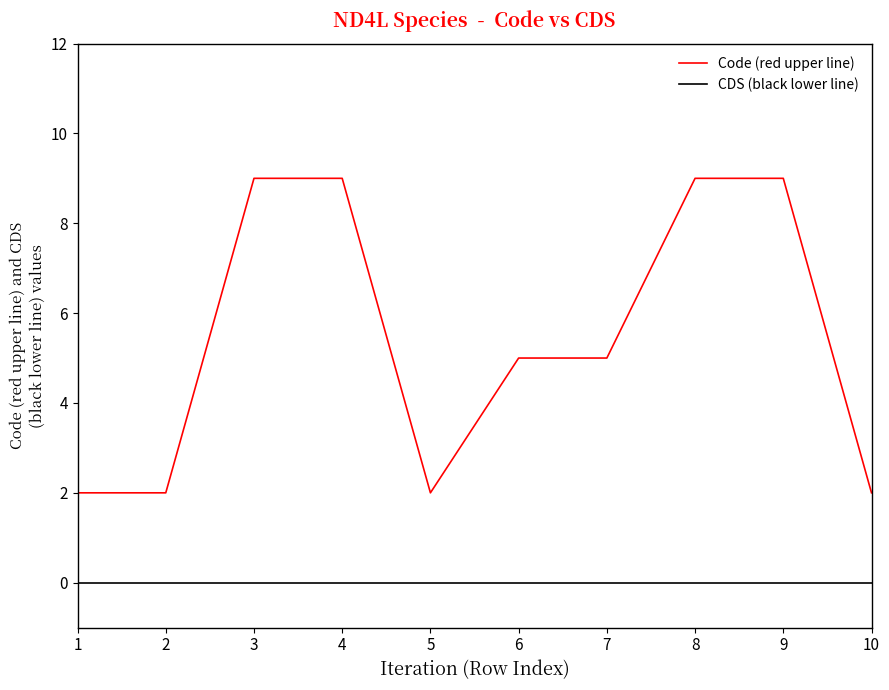

Reading left to right, transcribe all the data shown in this chart.

Code (red upper line): 2	2	9	9	2	5	5	9	9	2
CDS (black lower line): 0	0	0	0	0	0	0	0	0	0